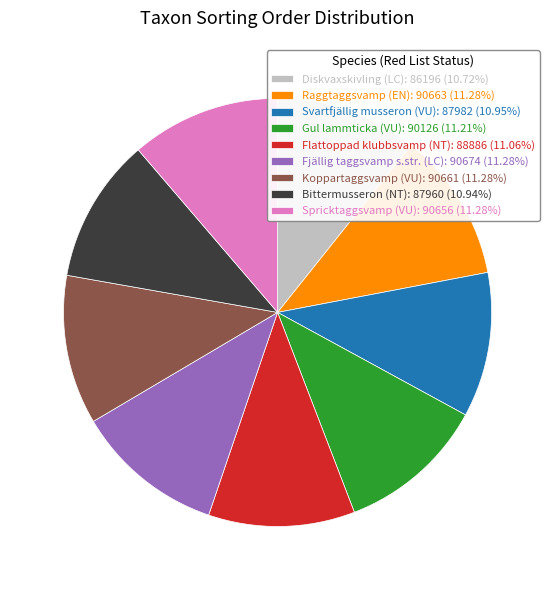

Is there any slice that represents more than half of the pie?

No